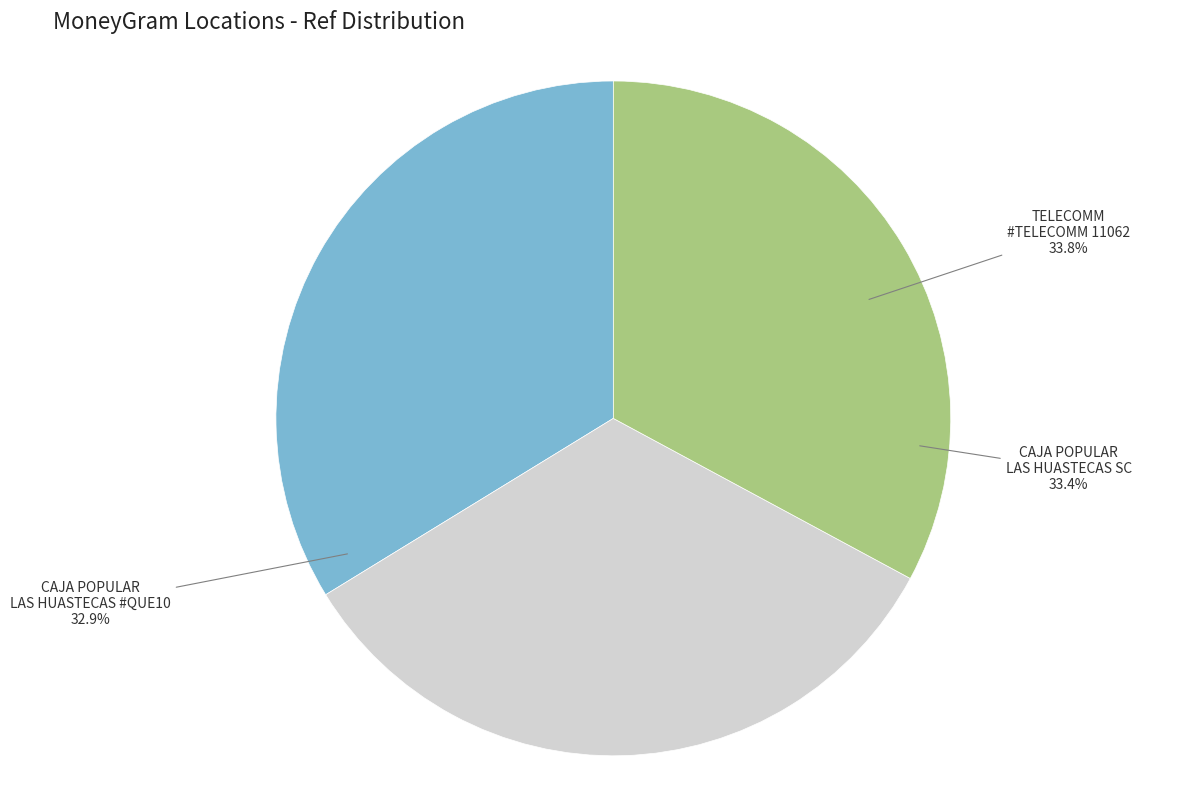

How many slices are in this pie chart?

3